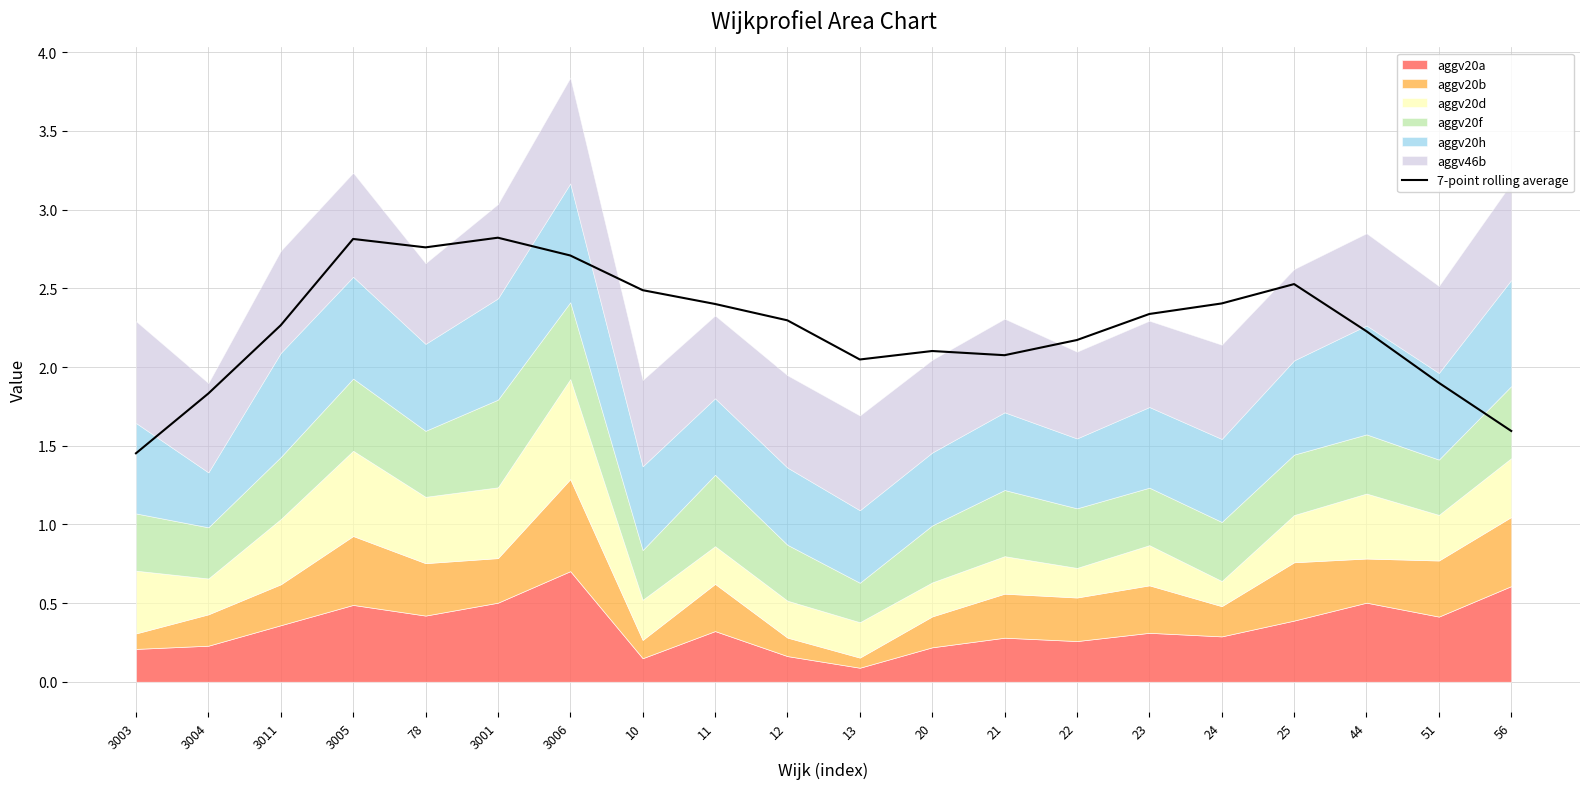

What is the label of the 16th point from the left?

24